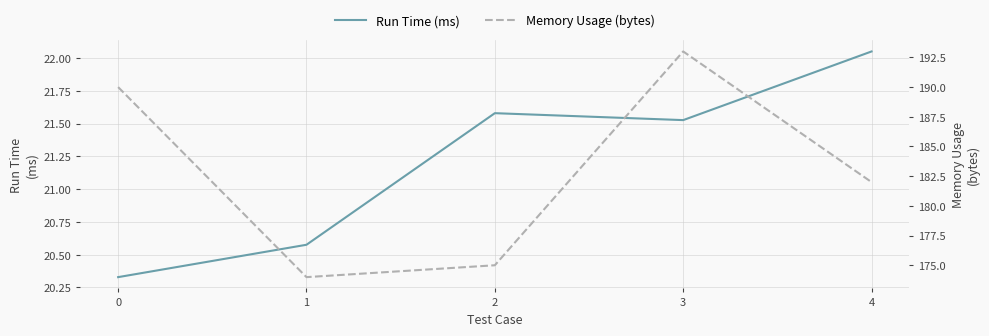

What is the average value of the Memory Usage (bytes) series?

182.8